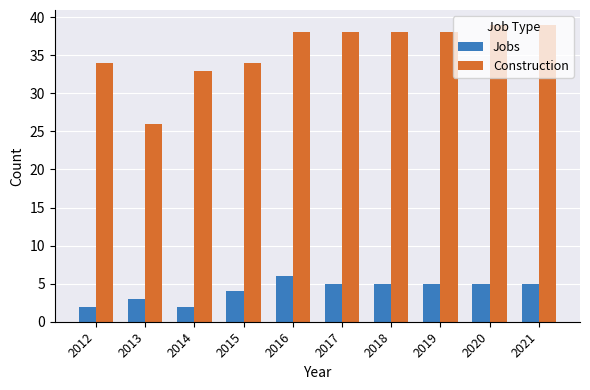

How many categories are shown in the chart?

10